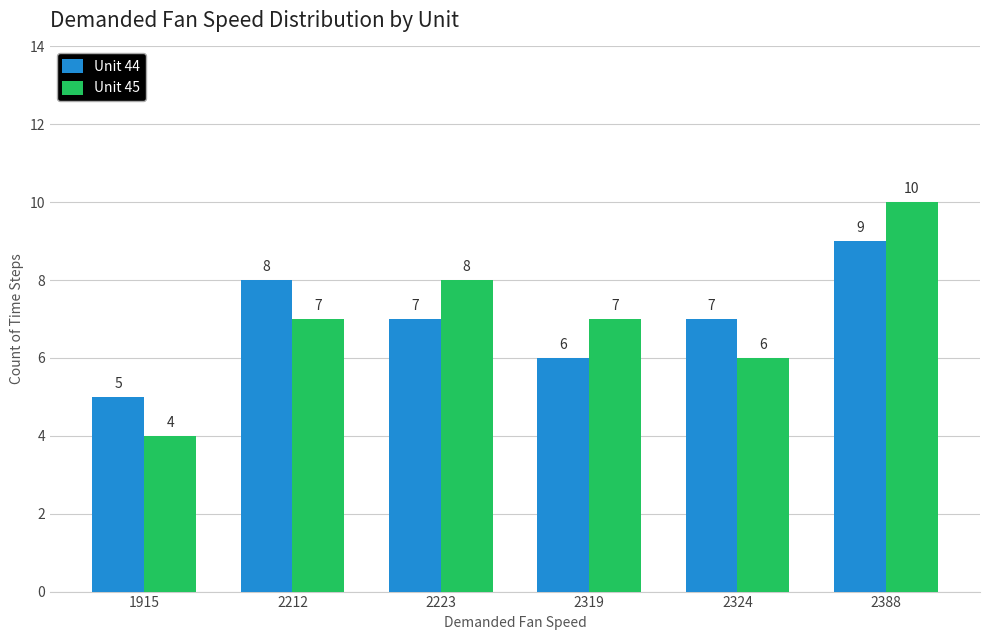

What is the minimum value for Unit 45?

4